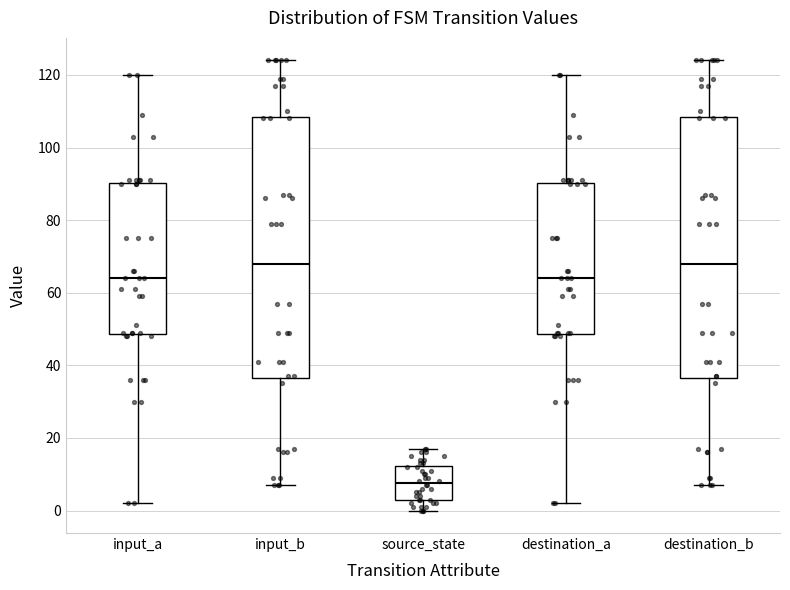

Reading left to right, transcribe this box plot: for each box, give where its median line is, the range the box spans, and where its two whiskers end, as read against the y-axis. The values are not printed on the chart, so give them approximately, as read against the axis.

input_a: median 64, box 48 to 90, whiskers 2 to 120
input_b: median 68, box 36 to 108, whiskers 8 to 124
source_state: median 8, box 4 to 12, whiskers 0 to 18
destination_a: median 64, box 48 to 90, whiskers 2 to 120
destination_b: median 68, box 36 to 108, whiskers 8 to 124